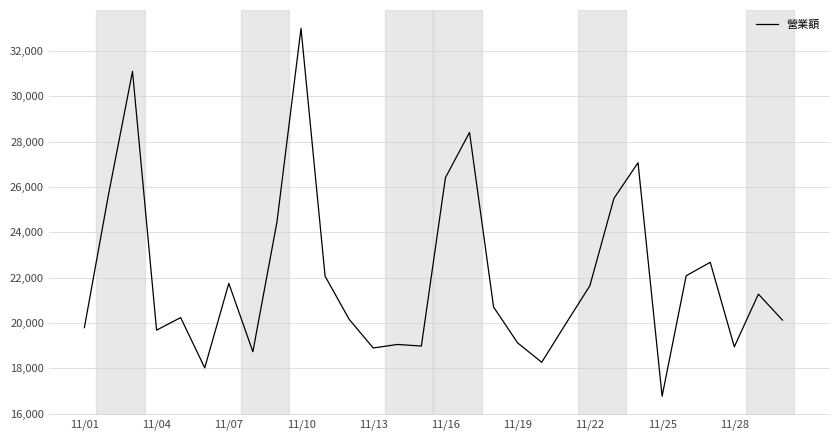

What is the smallest value displayed?

16770